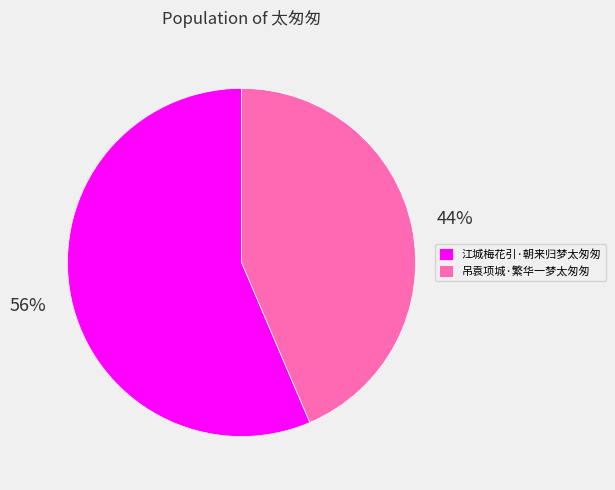

Rank the categories by value from lowest to highest.

吊袁项城·繁华一梦太匆匆, 江城梅花引·朝来归梦太匆匆